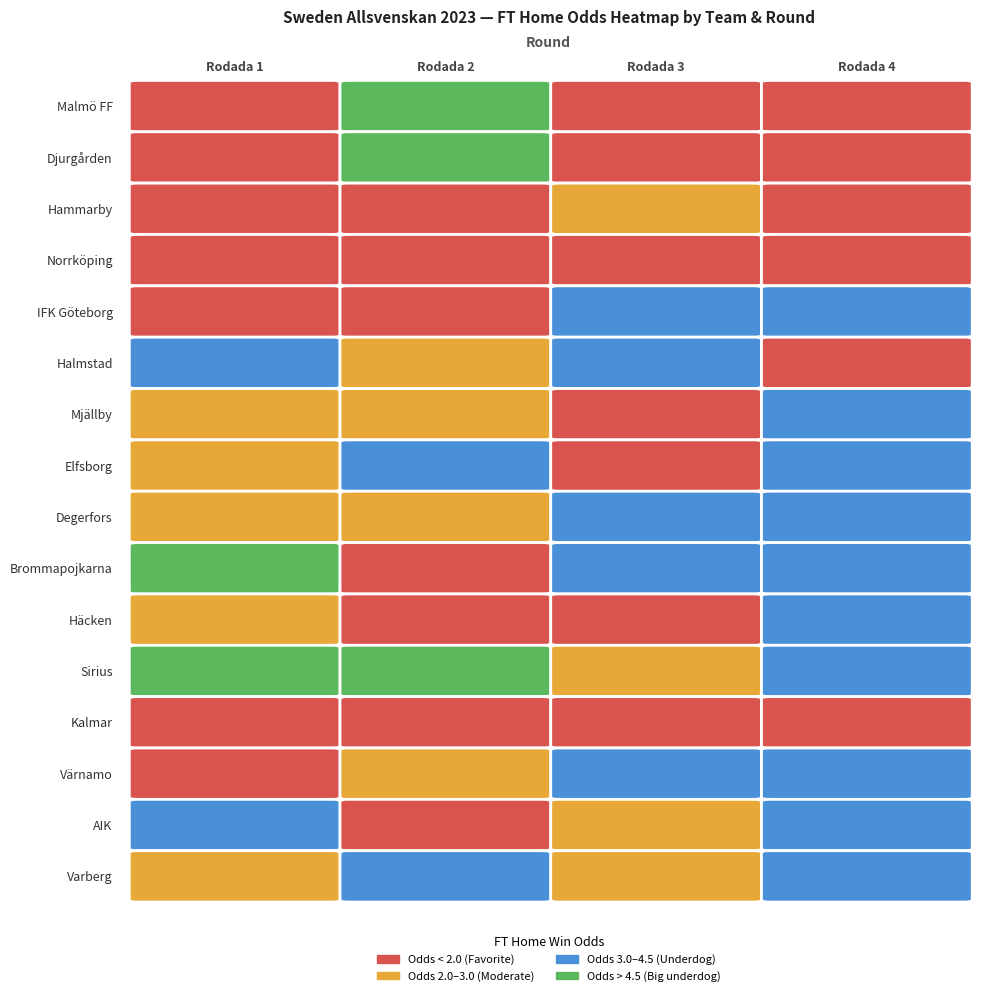

What is the total value across all series at Rodada 4?

46.0